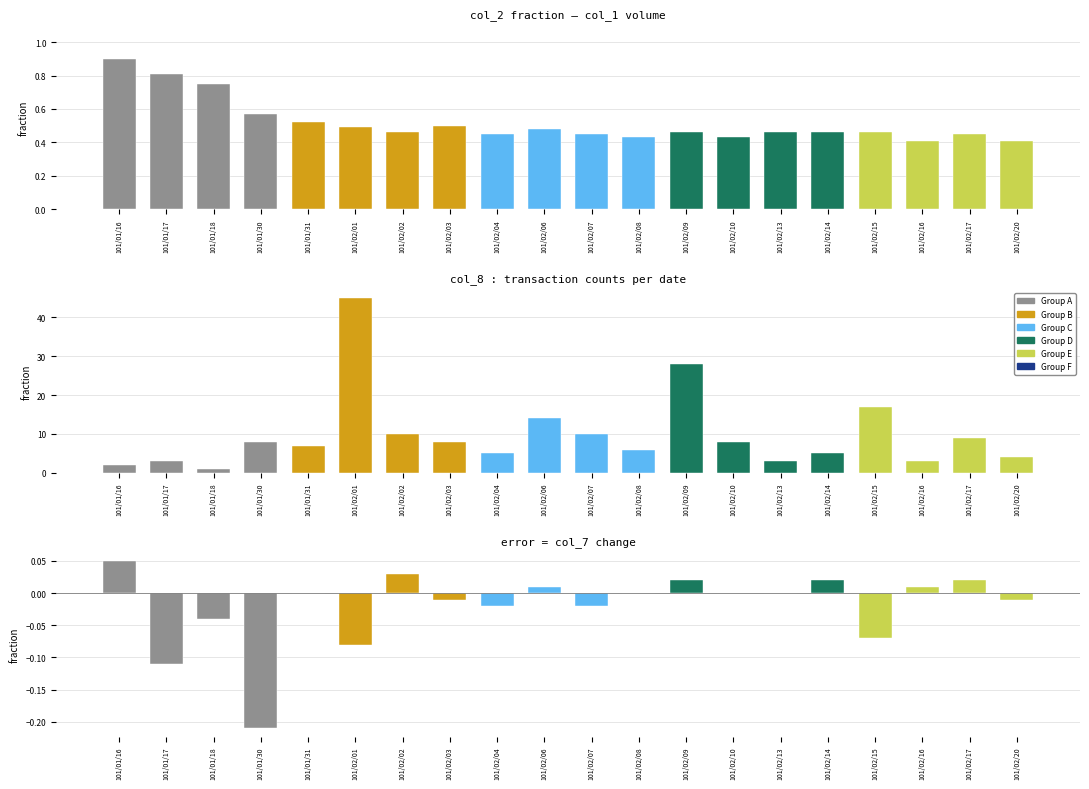

What is the lowest value of the col_8 (count) series?

1.0